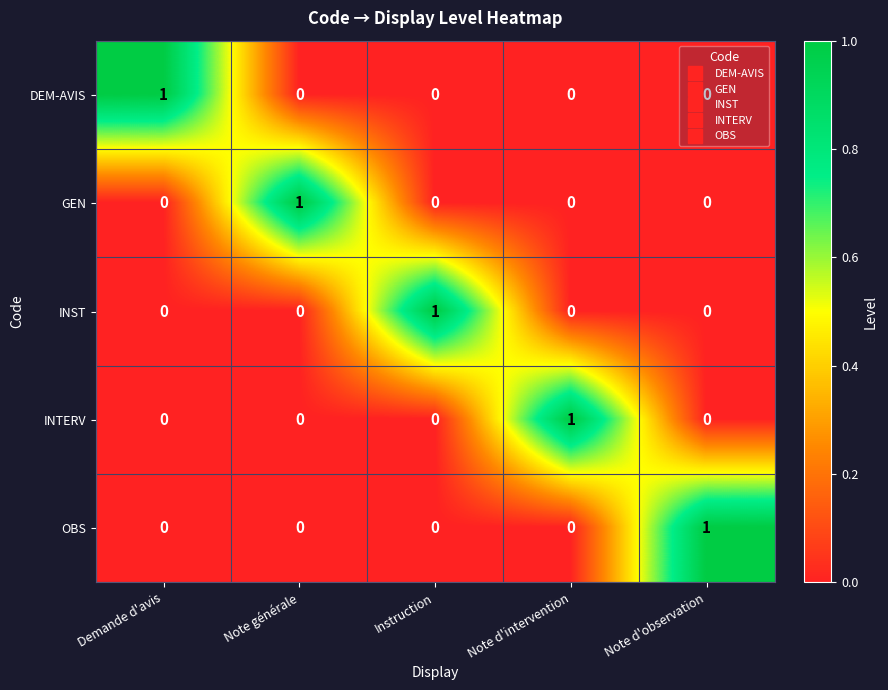

At how many categories does at least one series exceed 0?

5